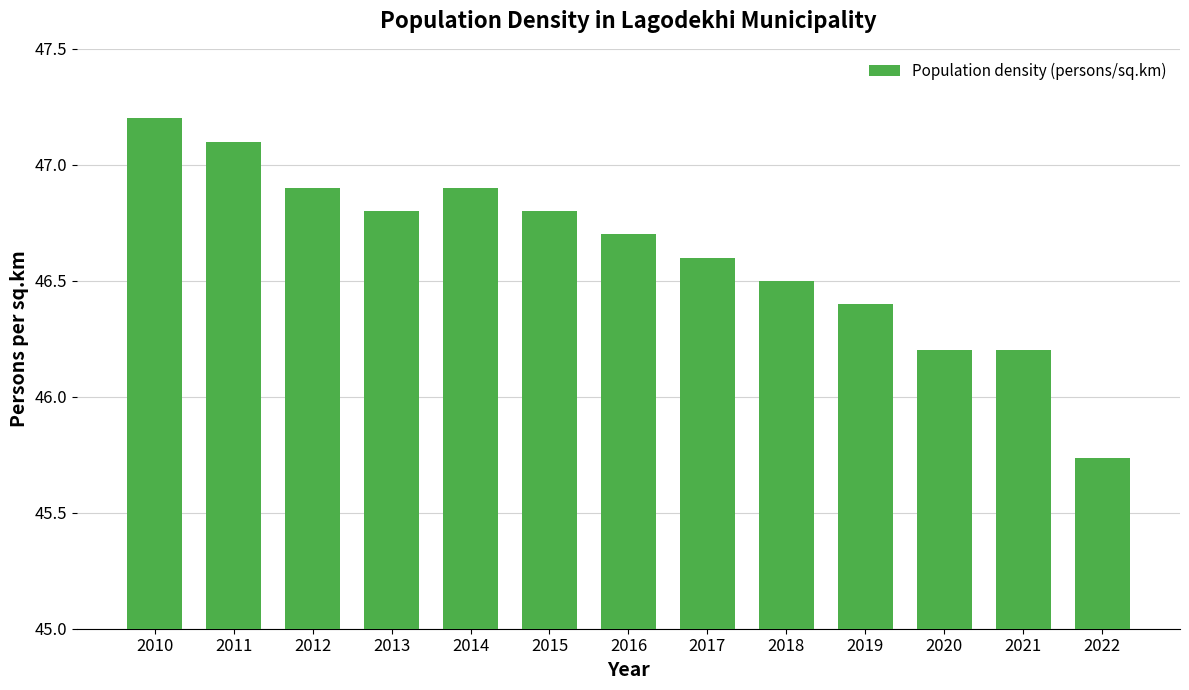

Read the value at 2010.

47.2